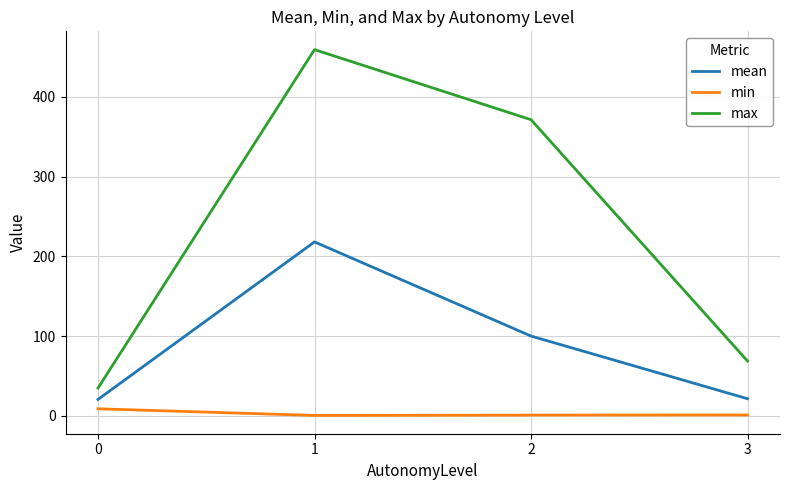

Which series has the largest range (max minus min)?

max